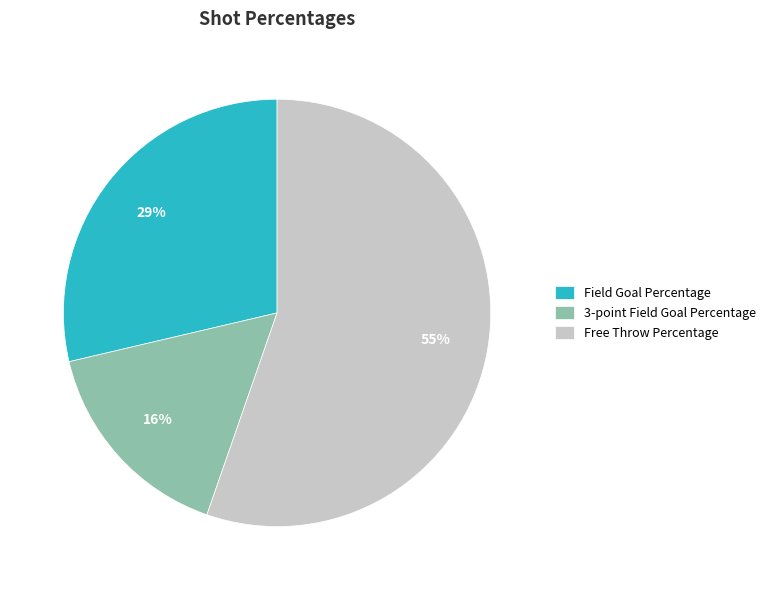

Does Free Throw Percentage represent more than half of the total?

Yes